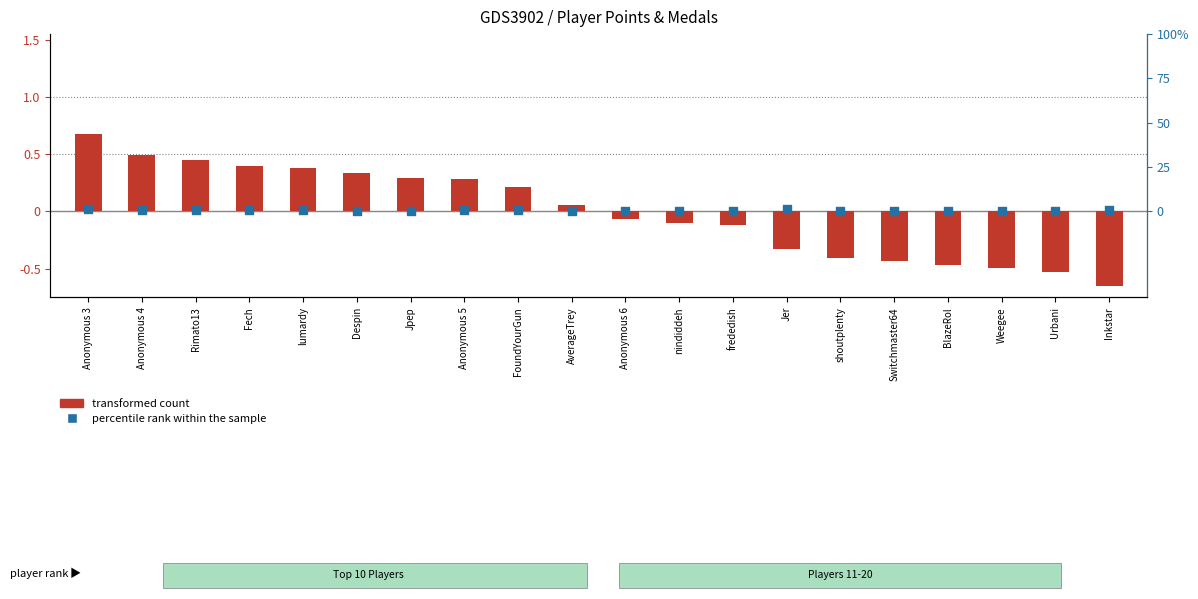

What are all the series names shown in the legend?

transformed count, percentile rank within the sample